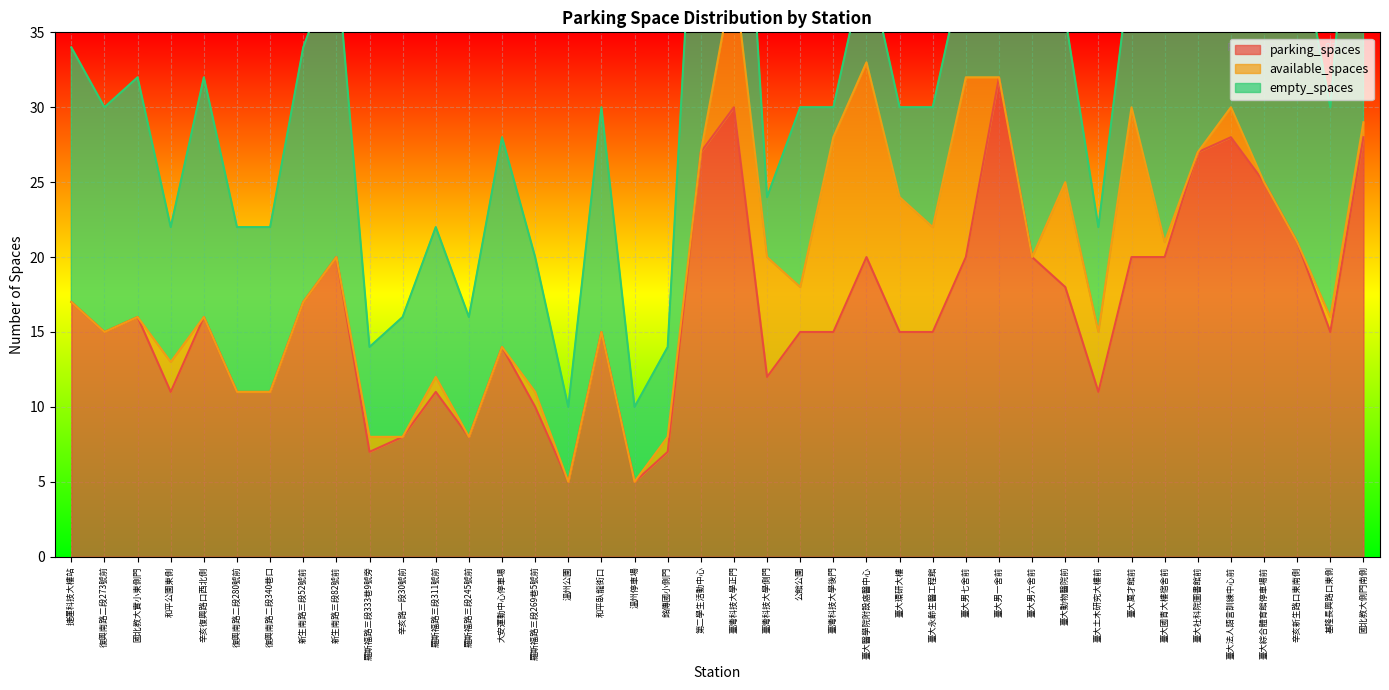

Which category has the highest value in the parking_spaces series?

臺大男一舍前